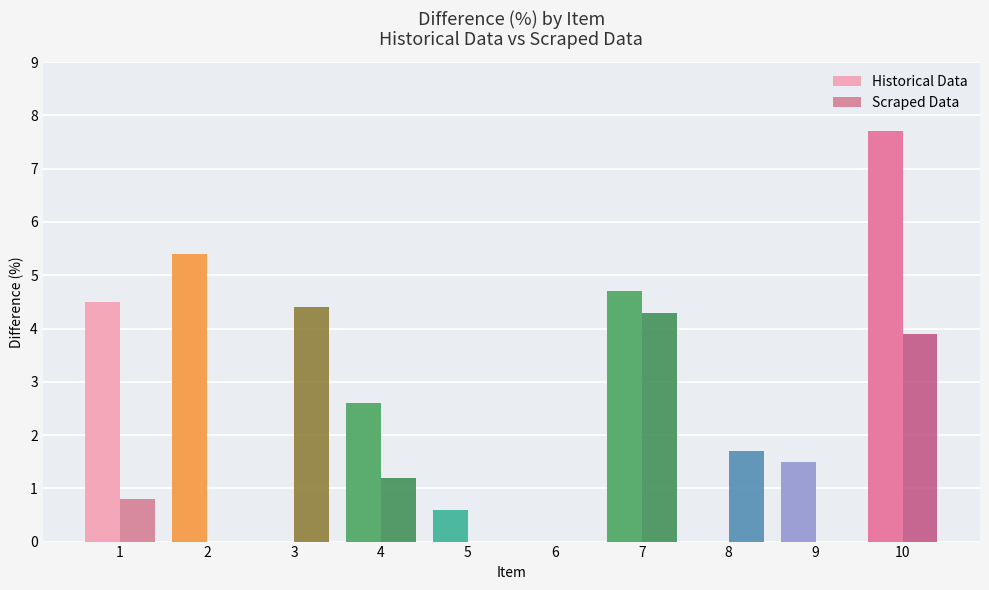

Which label corresponds to the largest value in the chart?

10